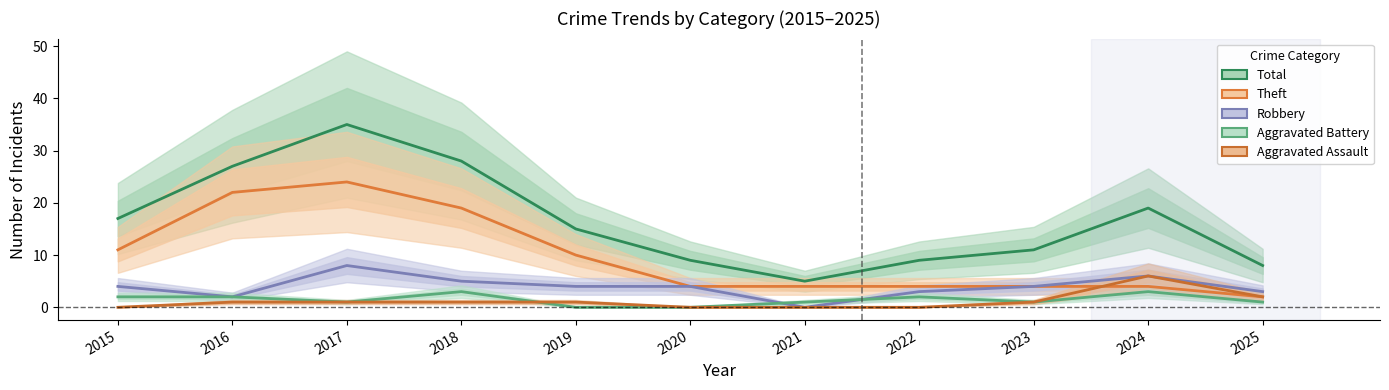

Between which two adjacent categories do Aggravated Battery and Robbery first intersect?

2020 and 2021